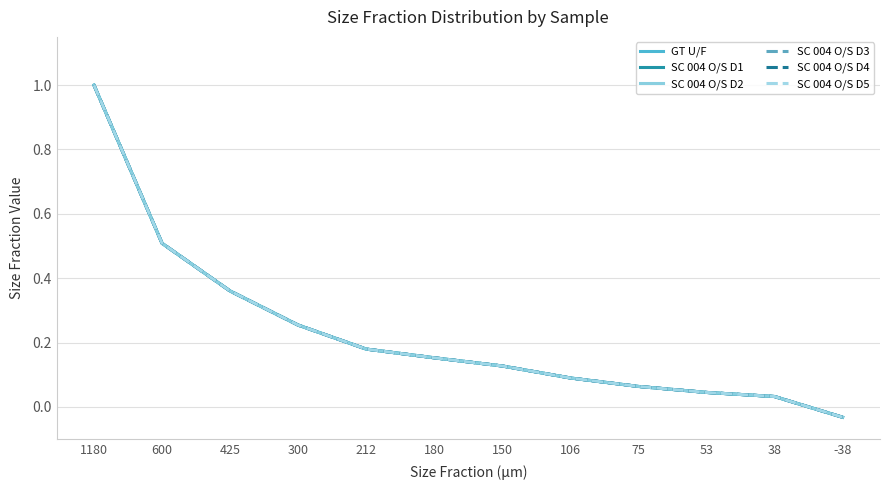

How many lines are shown in the chart?

6